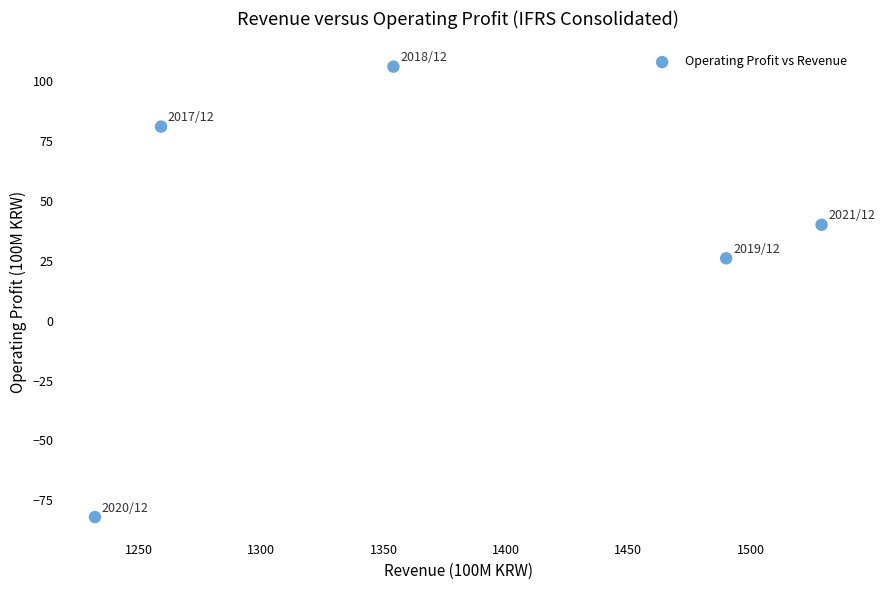

What is the range of X values (max minus min)?

297